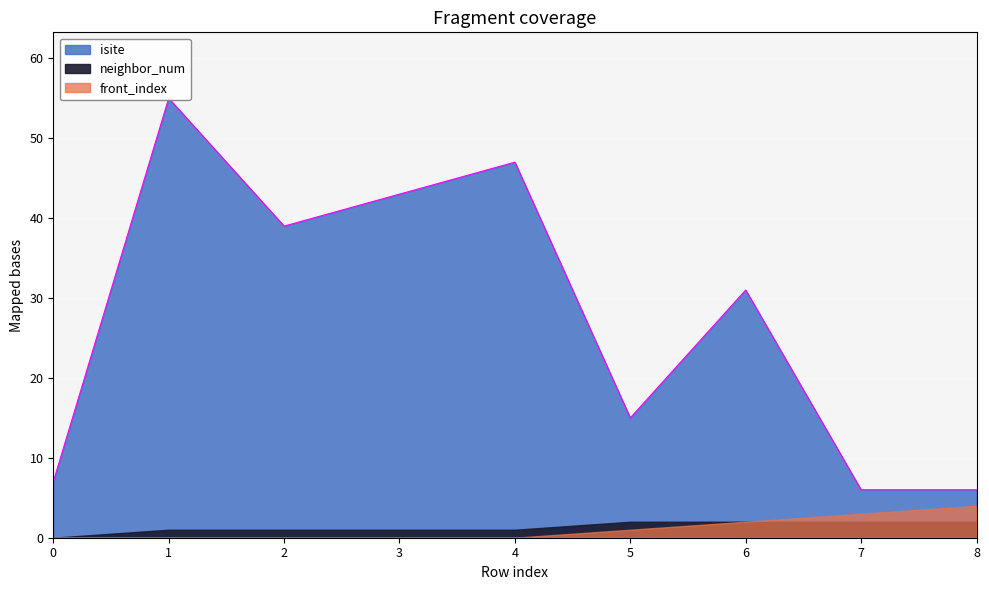

What are all the series names shown in the legend?

isite, neighbor_num, front_index